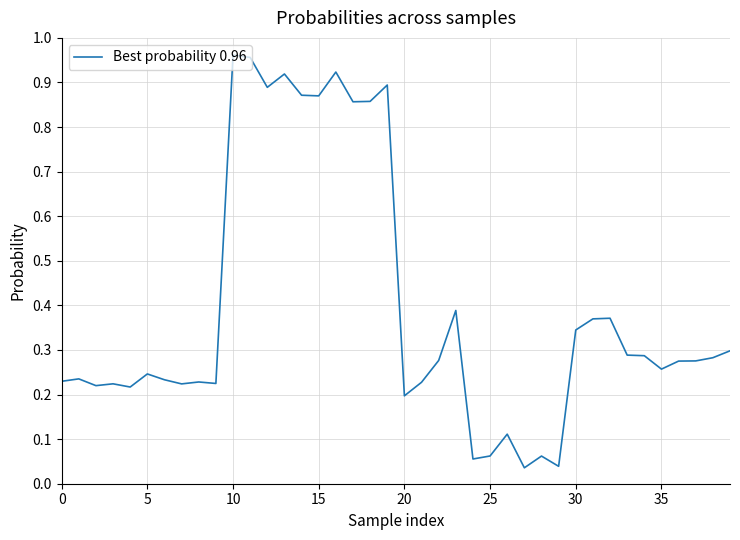

Is this an area chart (filled region under the line)?

No